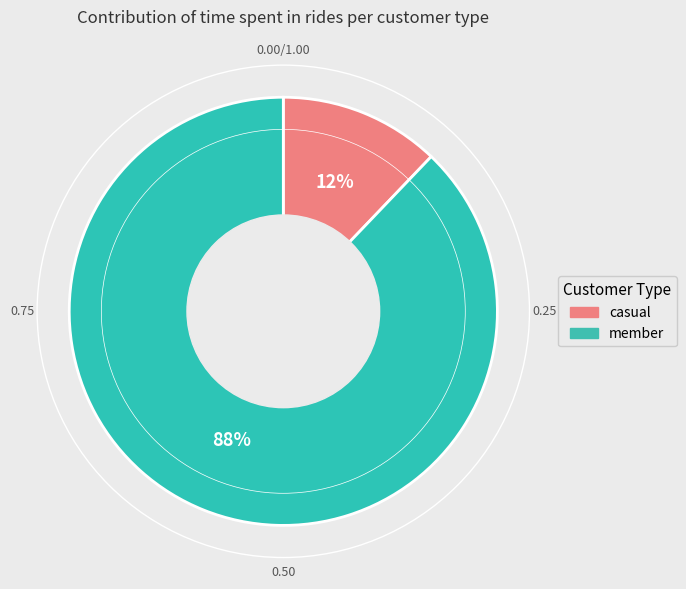

Which slice is the smallest?

casual